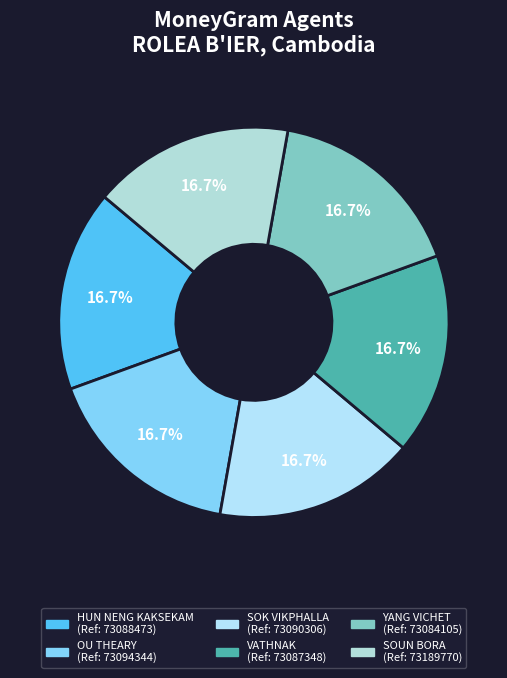

What is the largest slice in the pie chart?

SOUN BORA